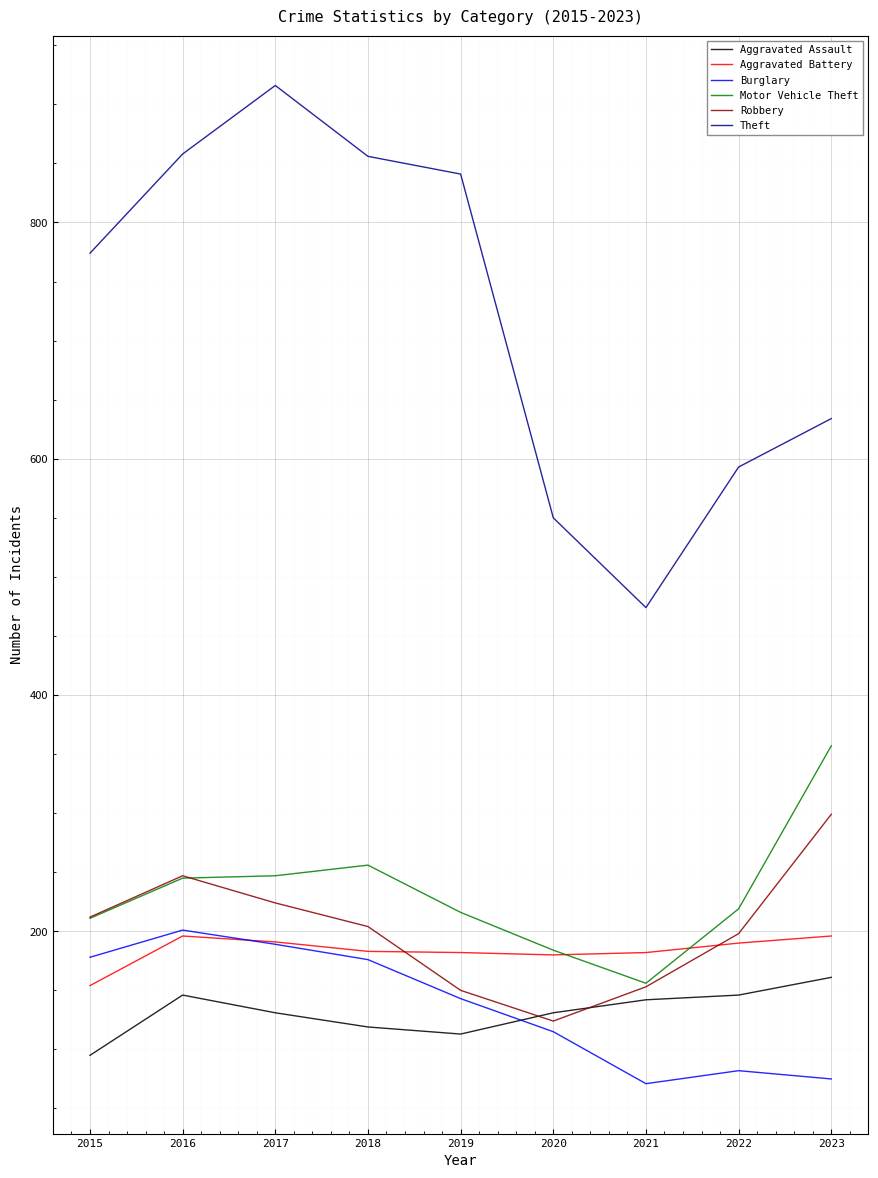

How many distinct data groups are displayed?

6